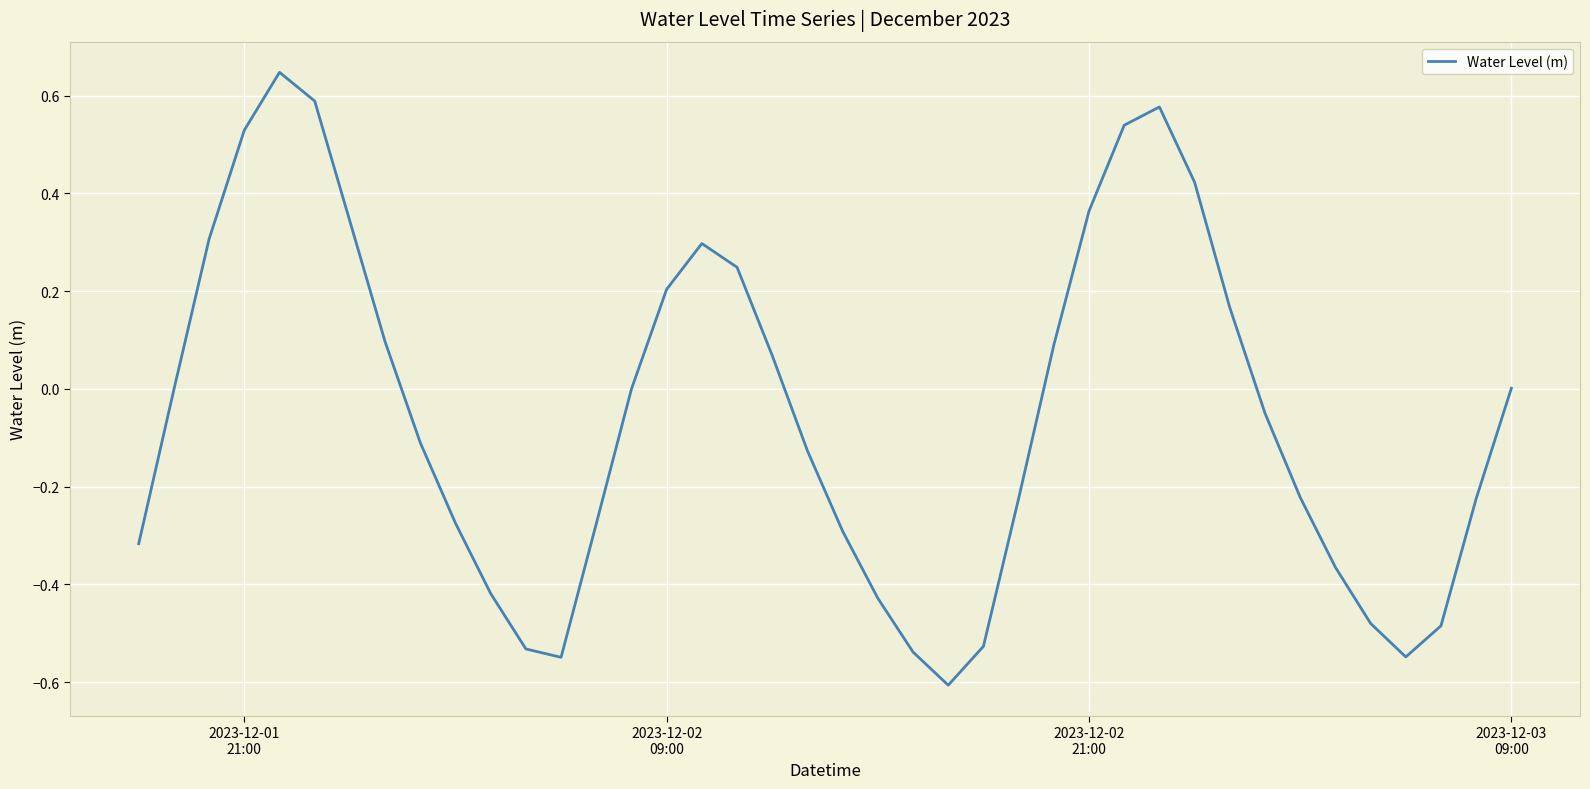

Does the chart display data point markers on the line(s)?

No